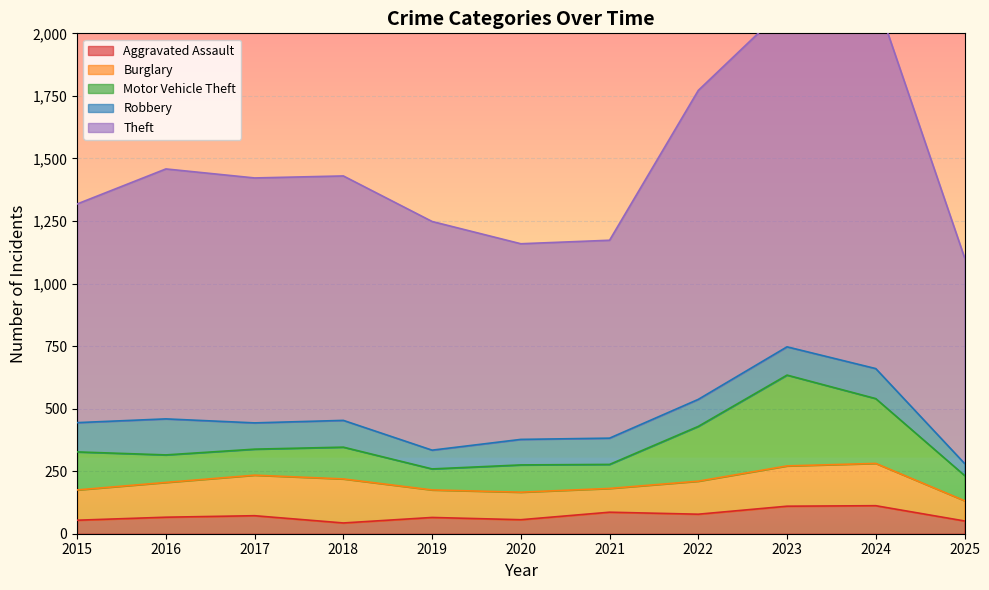

What is the average value of the Burglary series?

132